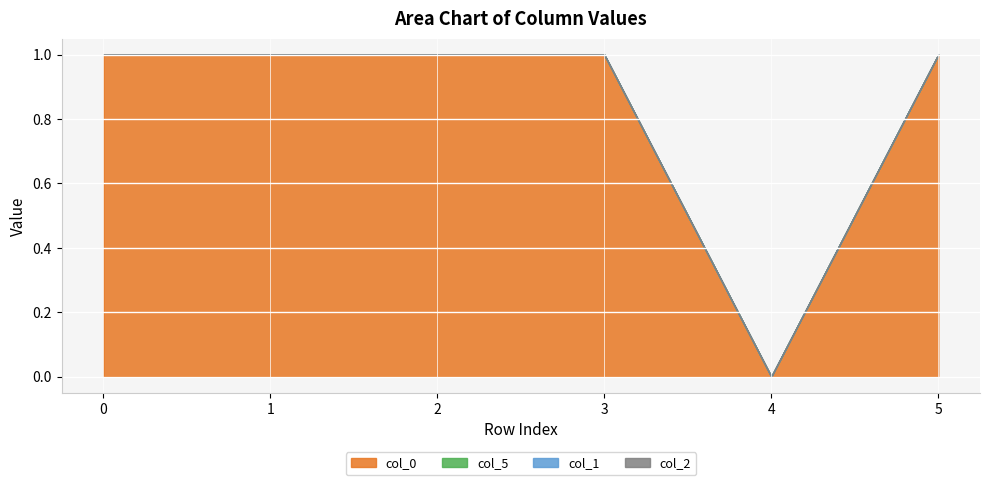

True or false: col_2 and col_0 cross at least once.

False